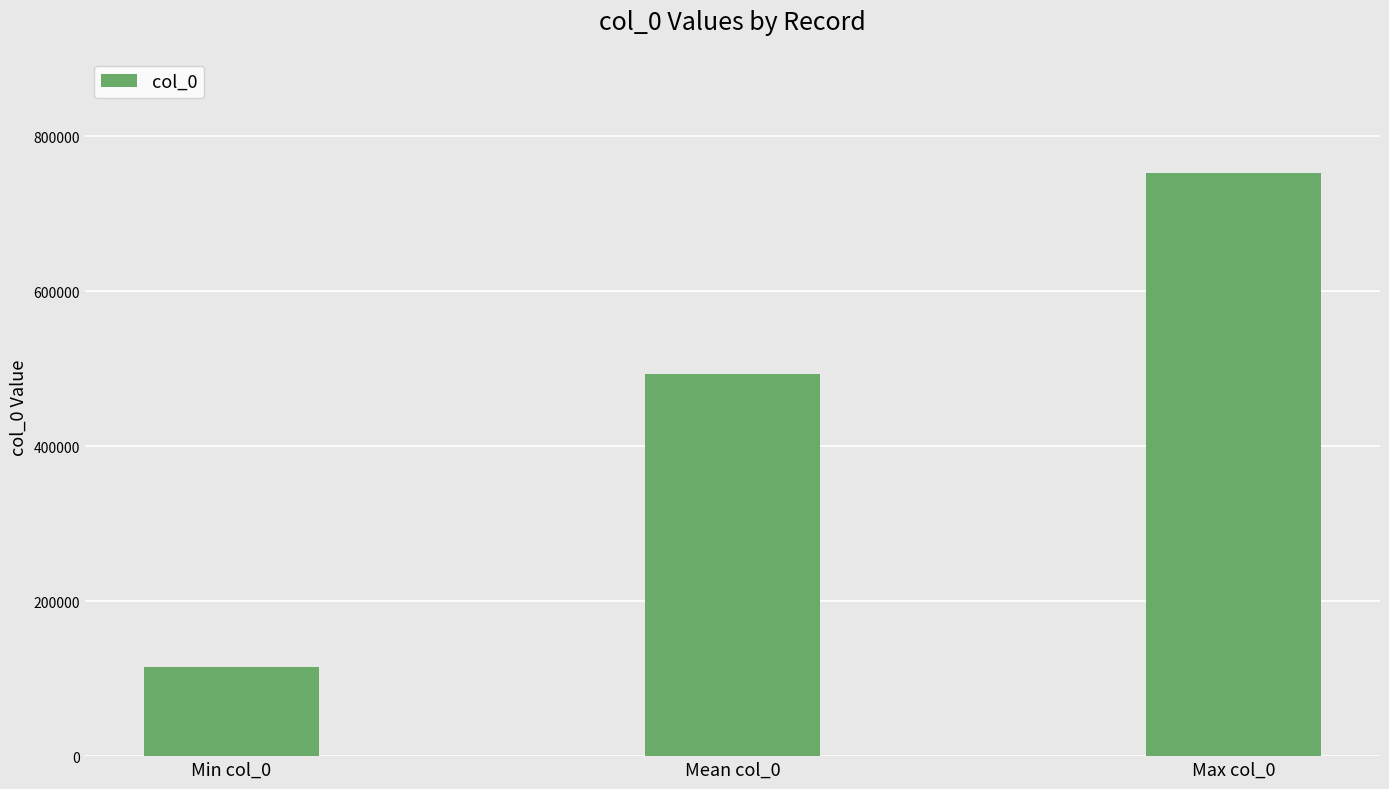

What is the maximum value shown in the chart?

751906